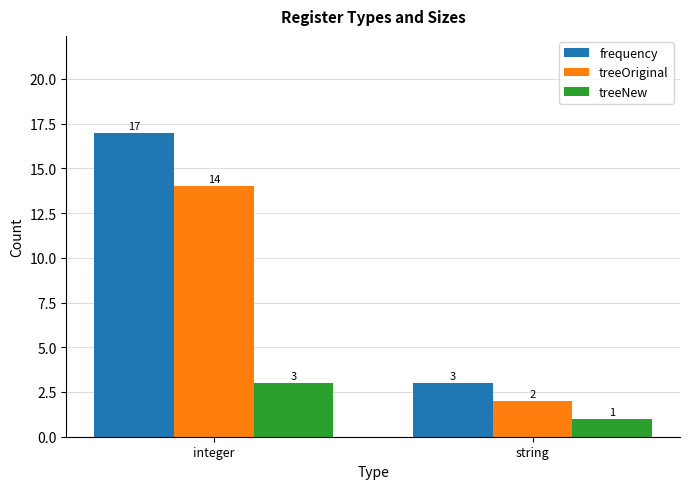

How many data points in frequency are less than 17?

1